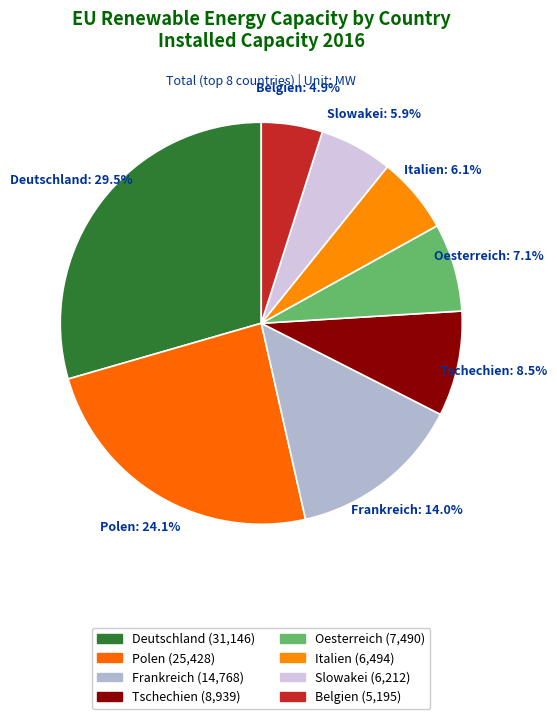

How many segments does this pie chart have?

8